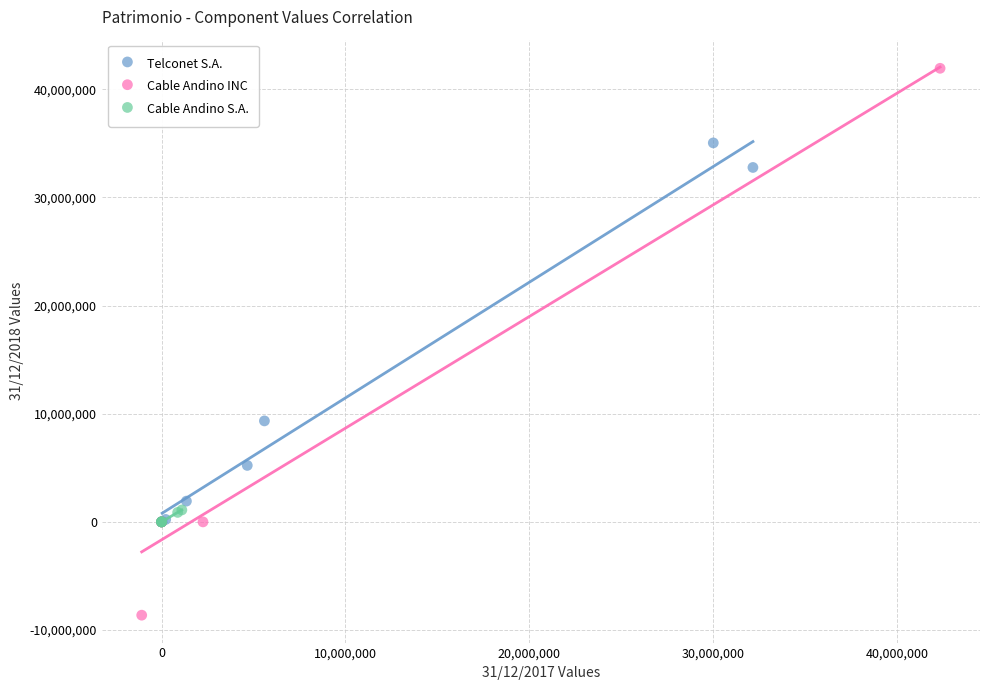

What are all the series names shown in the legend?

Telconet S.A., Cable Andino INC, Cable Andino S.A.